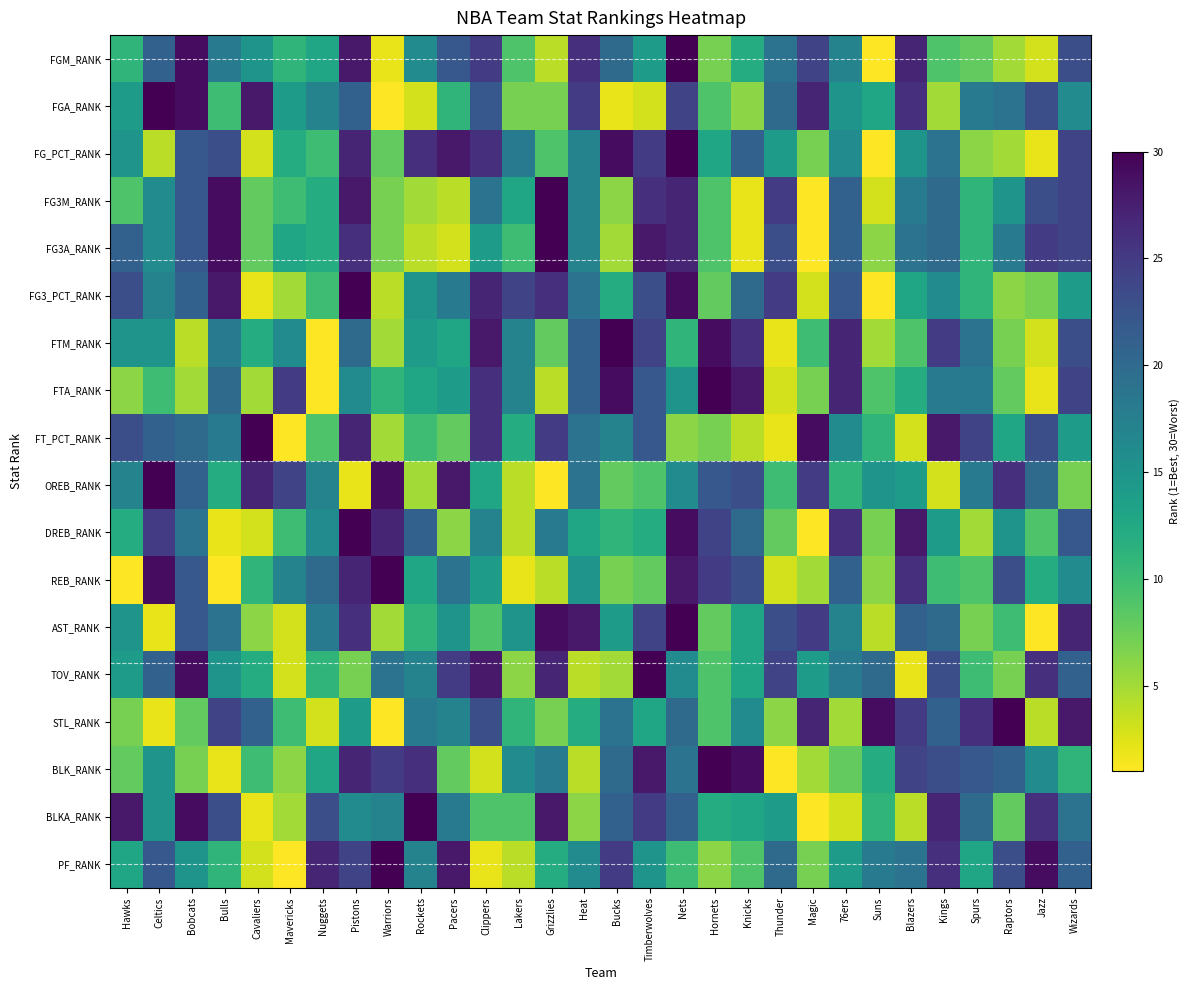

Which series has the largest total across all categories?

BLKA_RANK